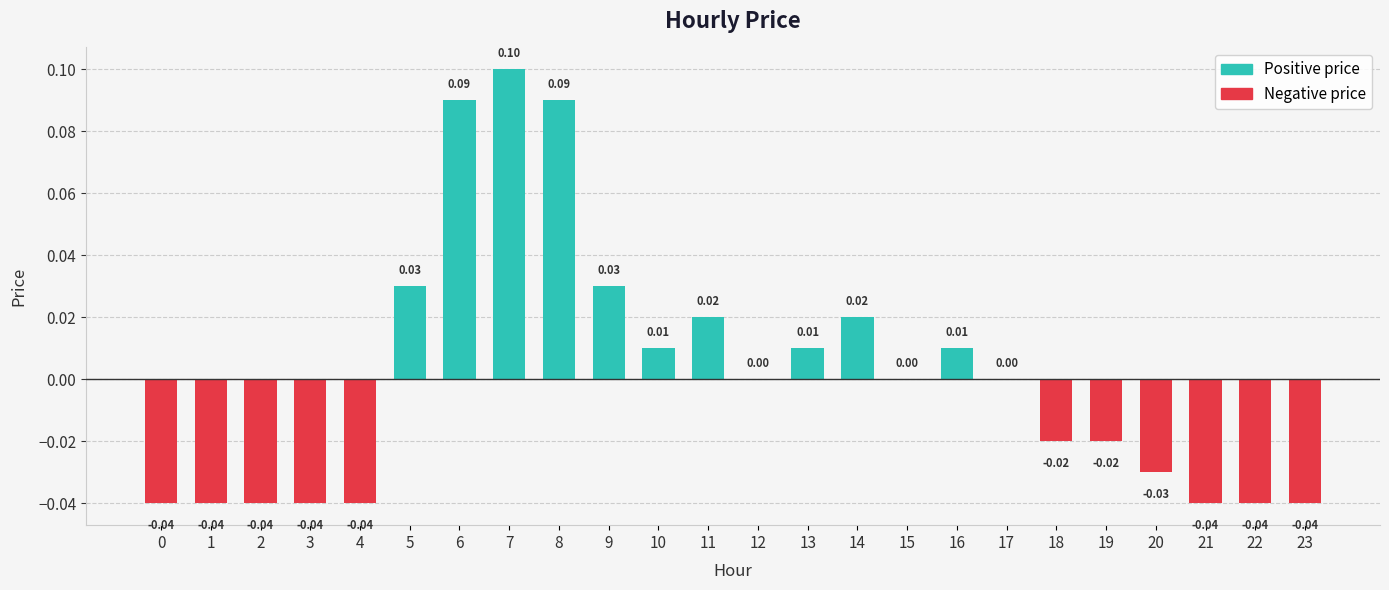

Which has a higher value, 23 or 13?

13